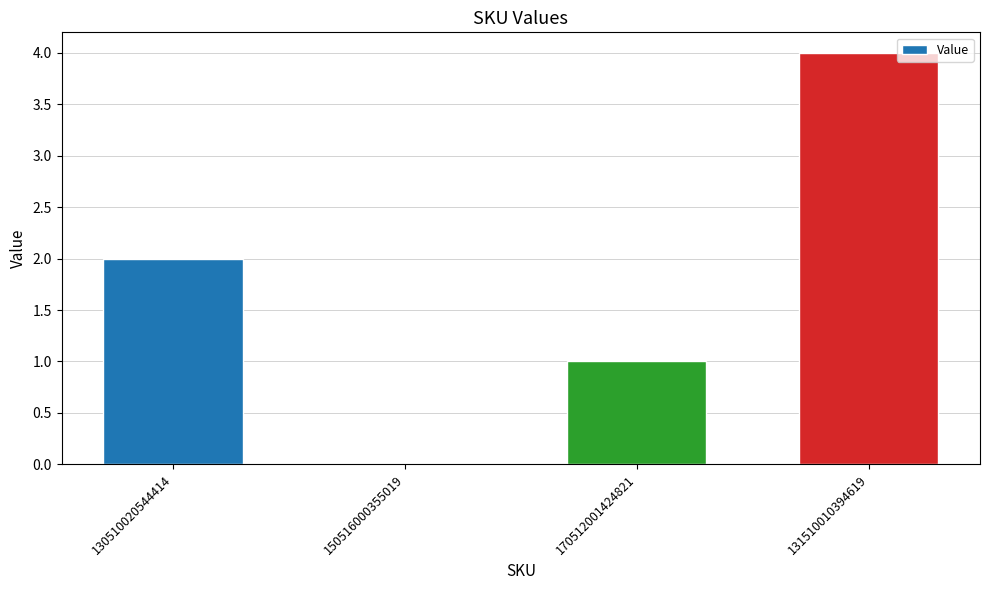

Count the number of data series in this chart.

1